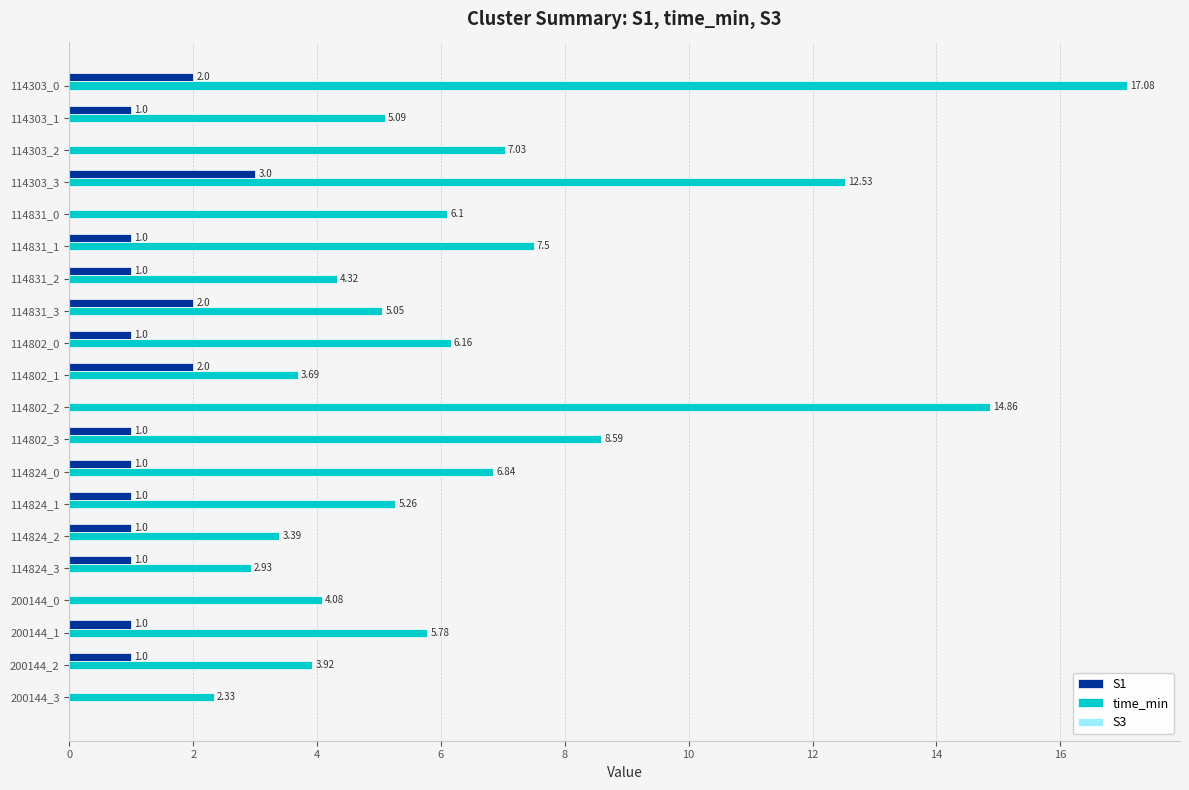

Which series has the largest total across all categories?

time_min